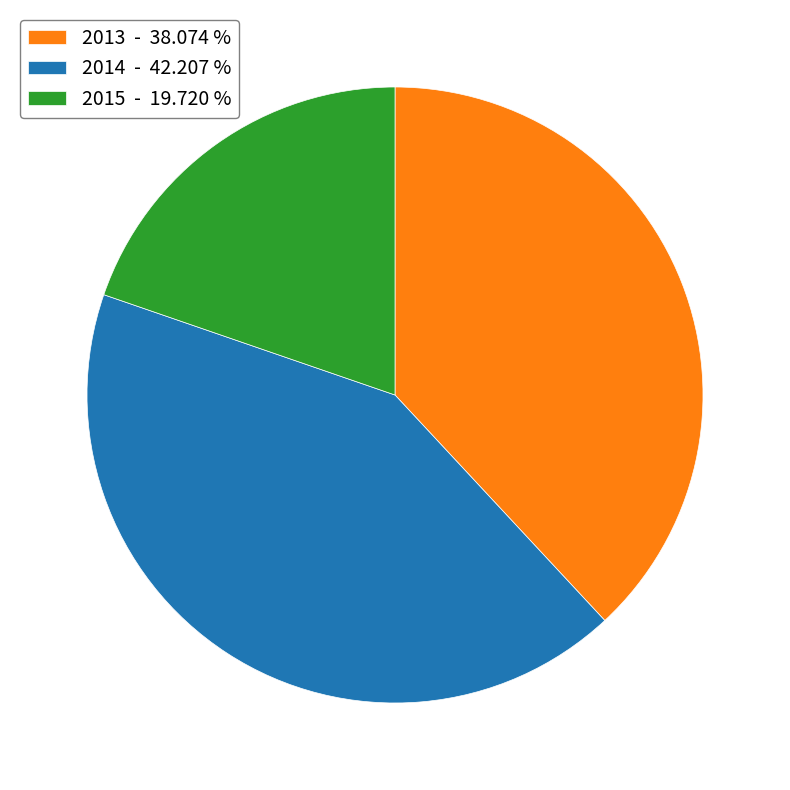

Is the sum of 2013 - 38.074 % and 2015 - 19.720 % greater than half?

Yes